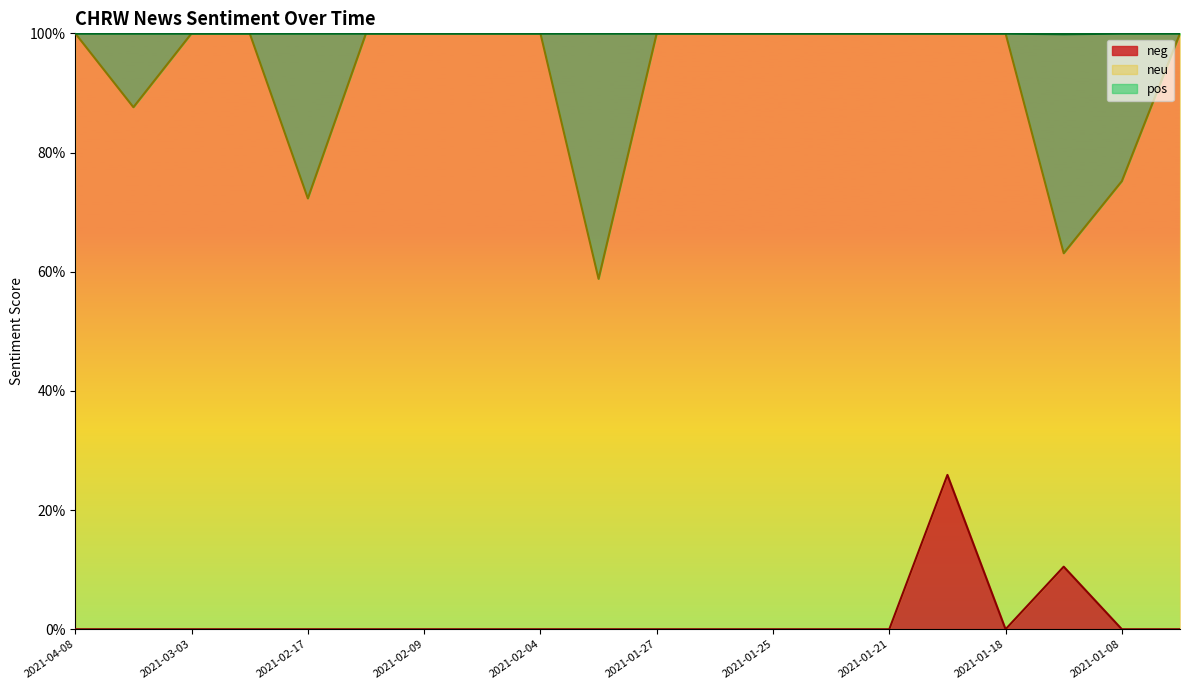

What is the difference between the highest and lowest values at 2021-03-03?

1.0